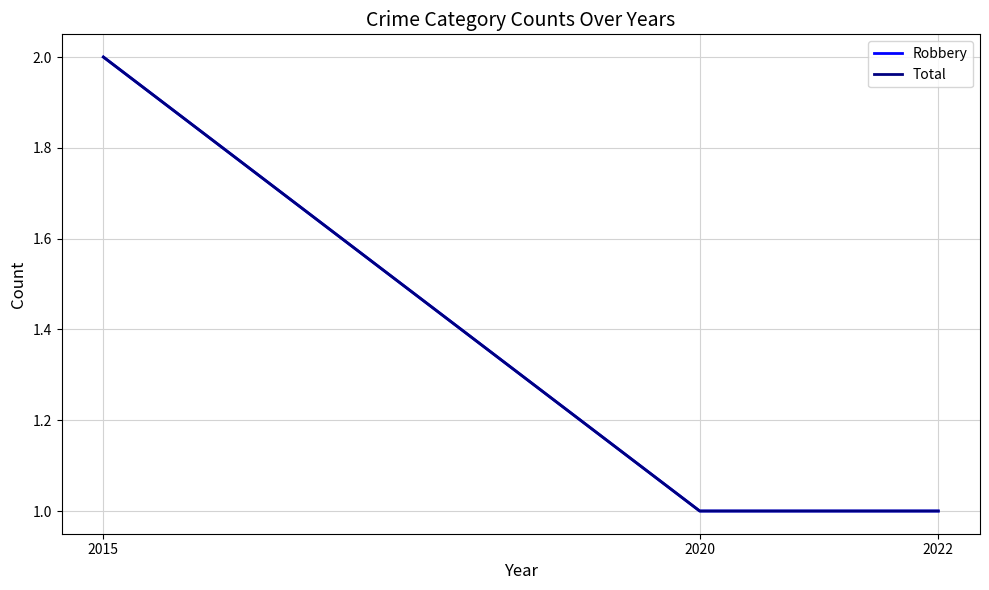

Does the chart have visible grid lines?

Yes